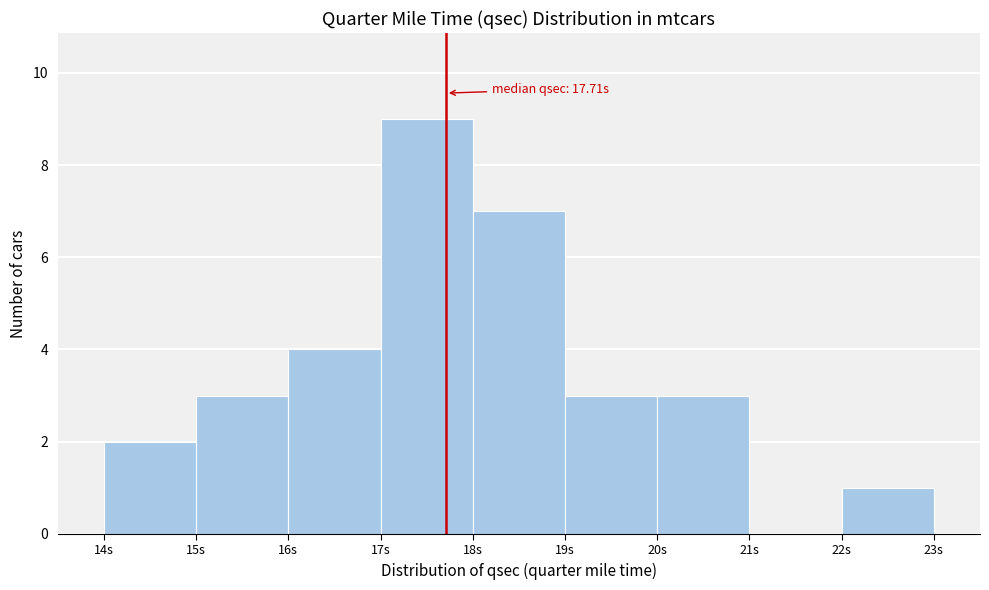

Over which range of the x-axis is the bar tallest?

17 to 18